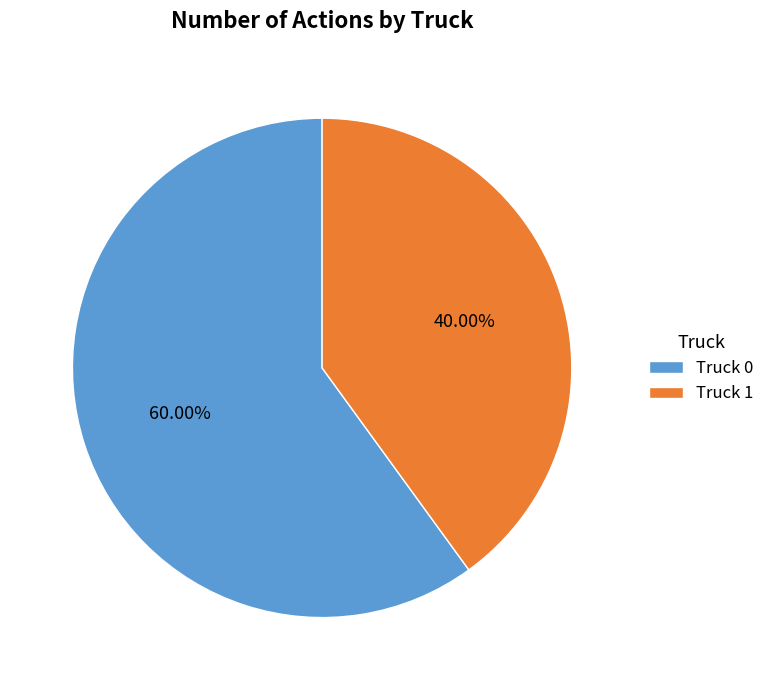

What is the largest slice in the pie chart?

Truck 0